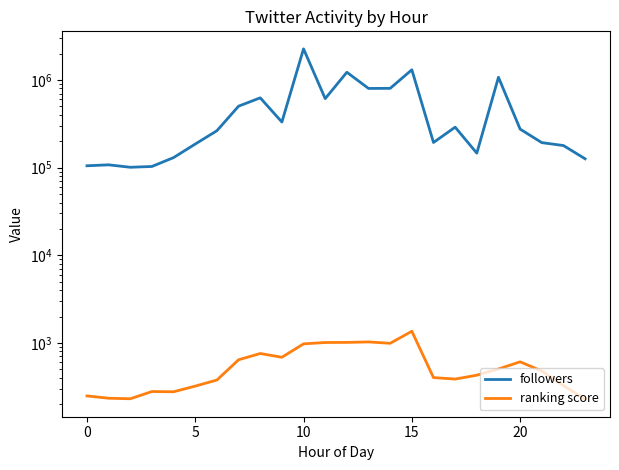

What is the spread (max minus min) of values at 0?

107411.4